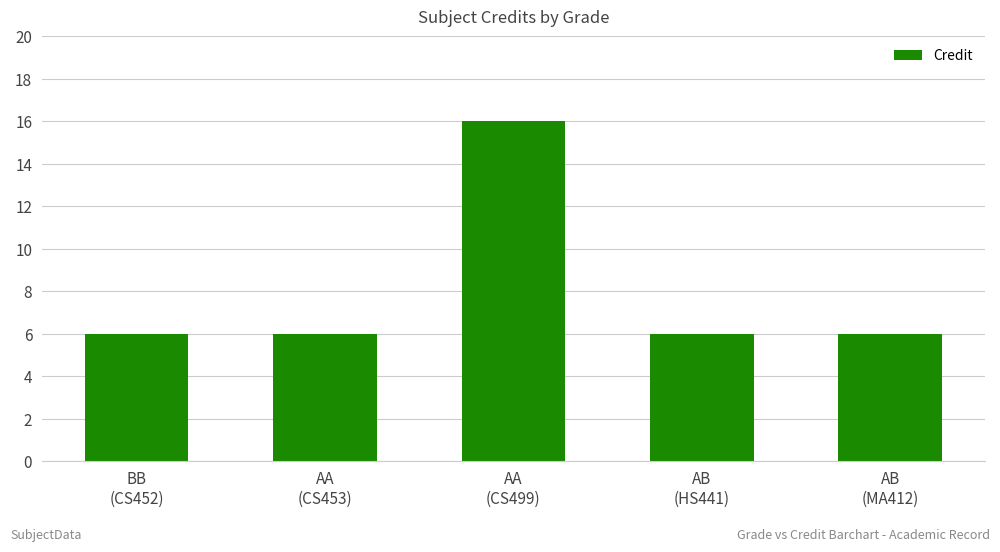

Reading left to right, transcribe all the data shown in this chart.

BB
(CS452)=6	AA
(CS453)=6	AA
(CS499)=16	AB
(HS441)=6	AB
(MA412)=6